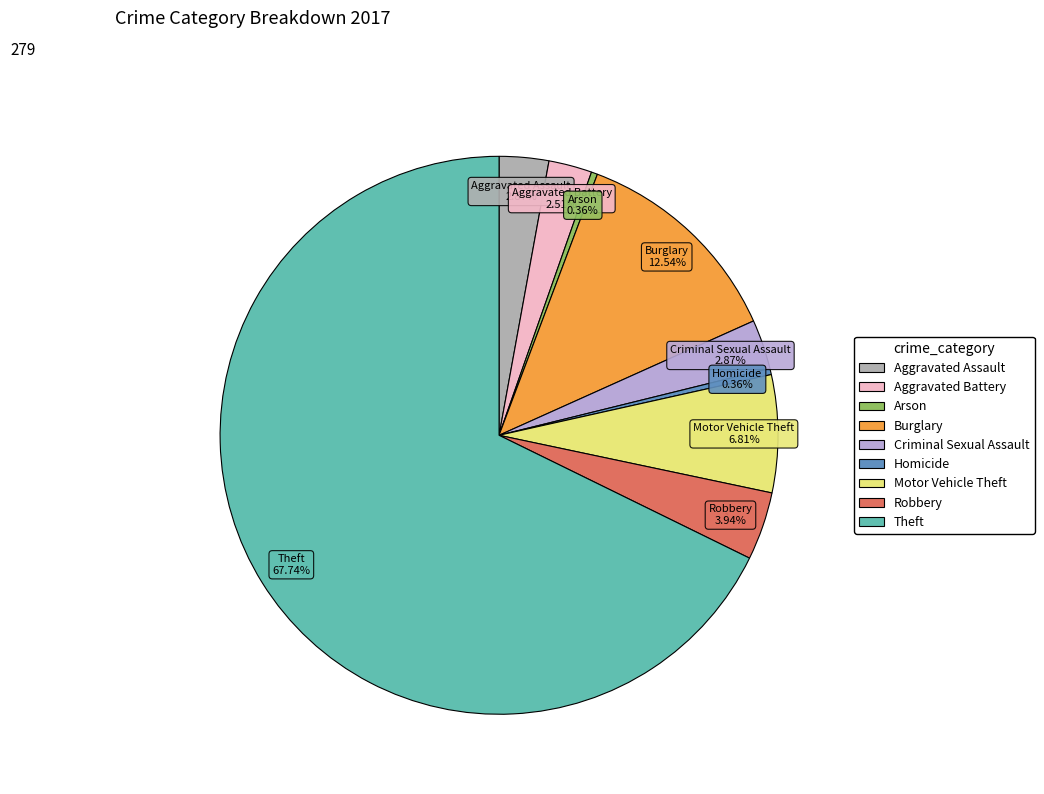

Is there any slice that represents more than half of the pie?

Yes